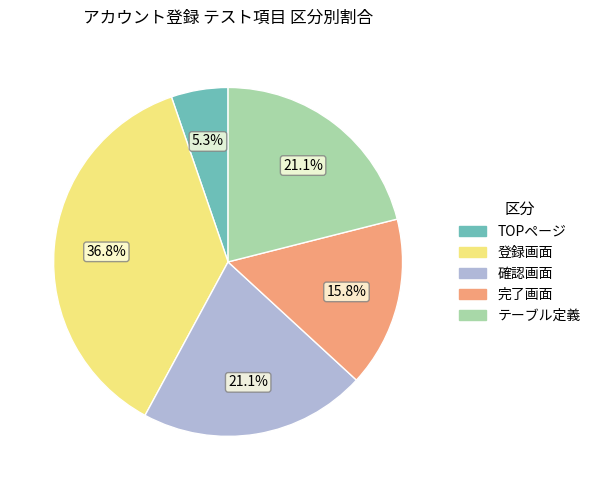

To the nearest percent, what is the difference between the 登録画面 and 確認画面 slice percentages?

16%